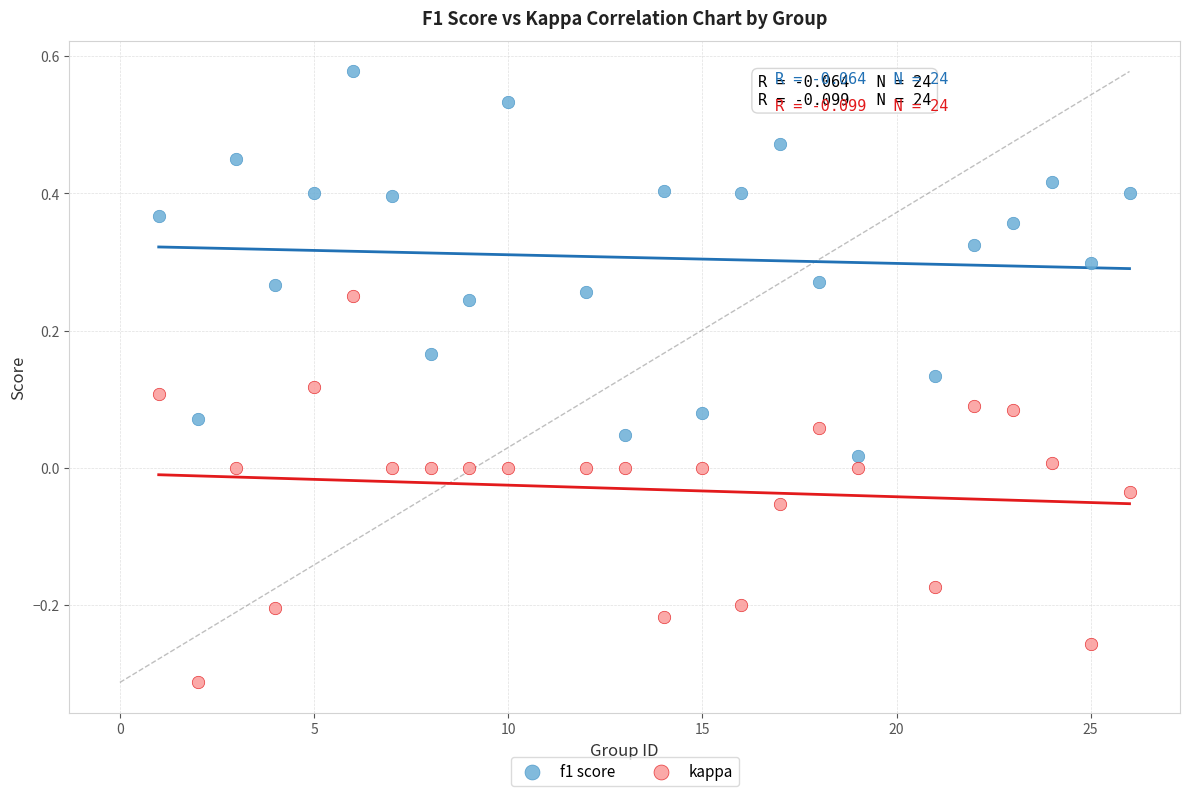

Which series reaches the minimum Y coordinate?

kappa